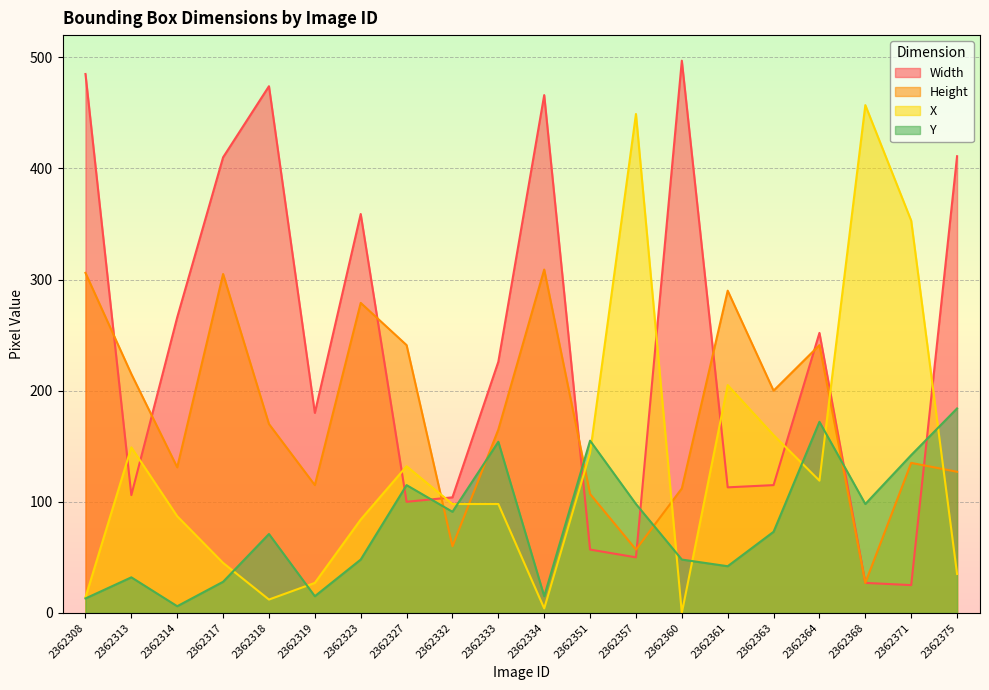

What are all the series names shown in the legend?

Width, Height, X, Y